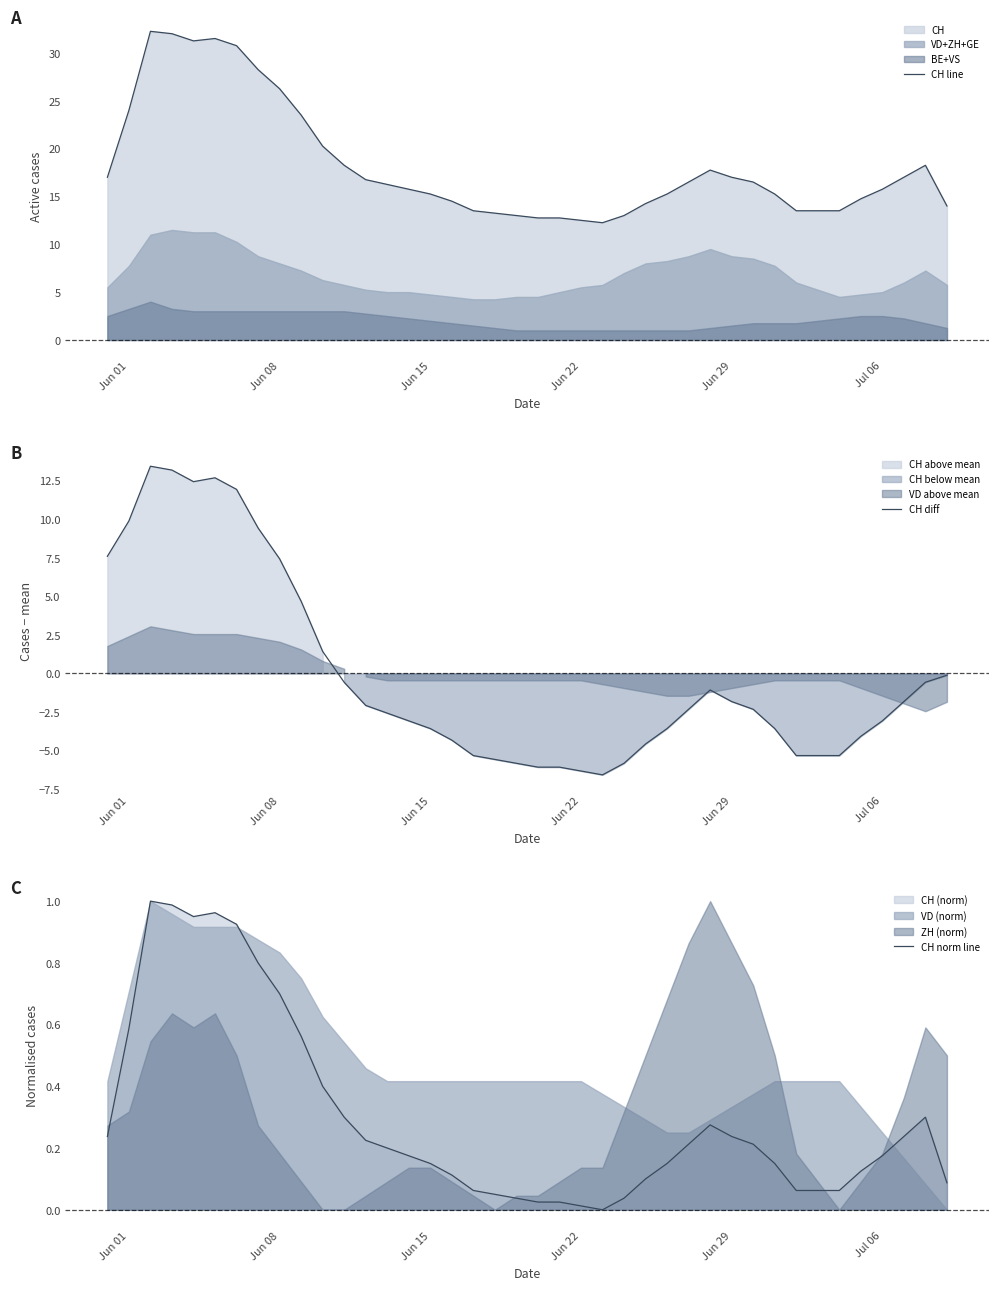

How many distinct data groups are displayed?

3